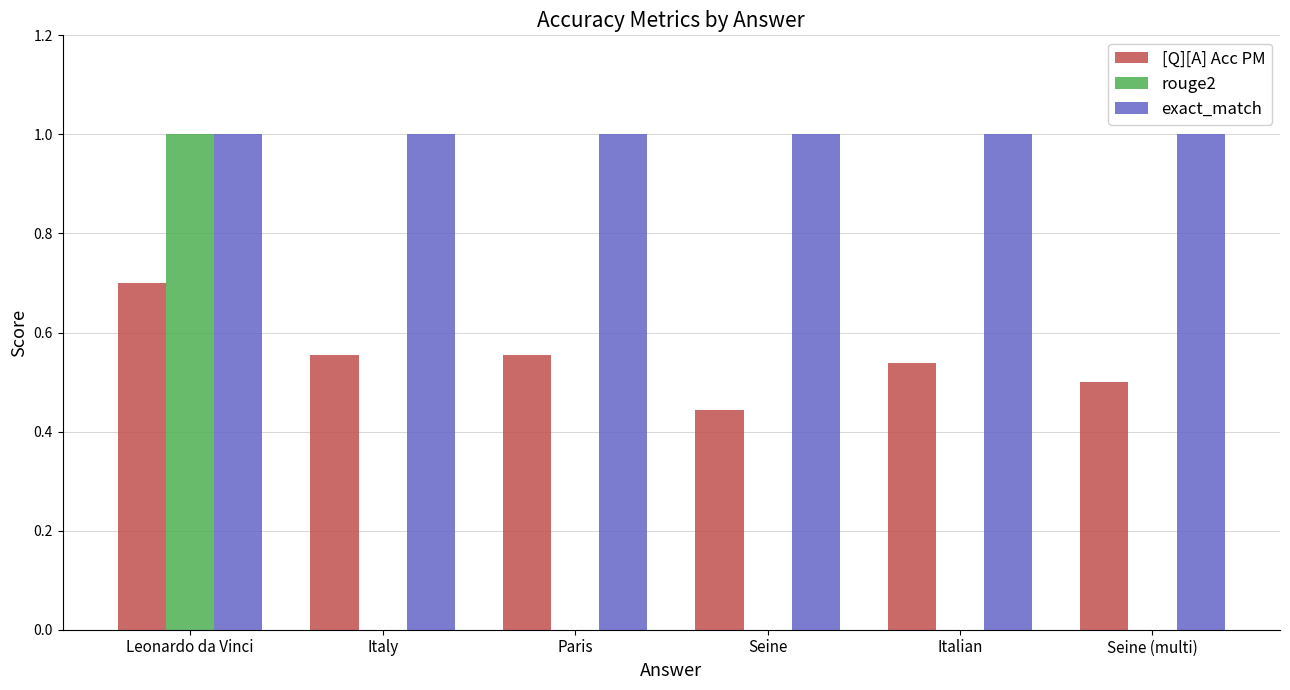

Which category has the highest value in the rouge2 series?

Leonardo da Vinci